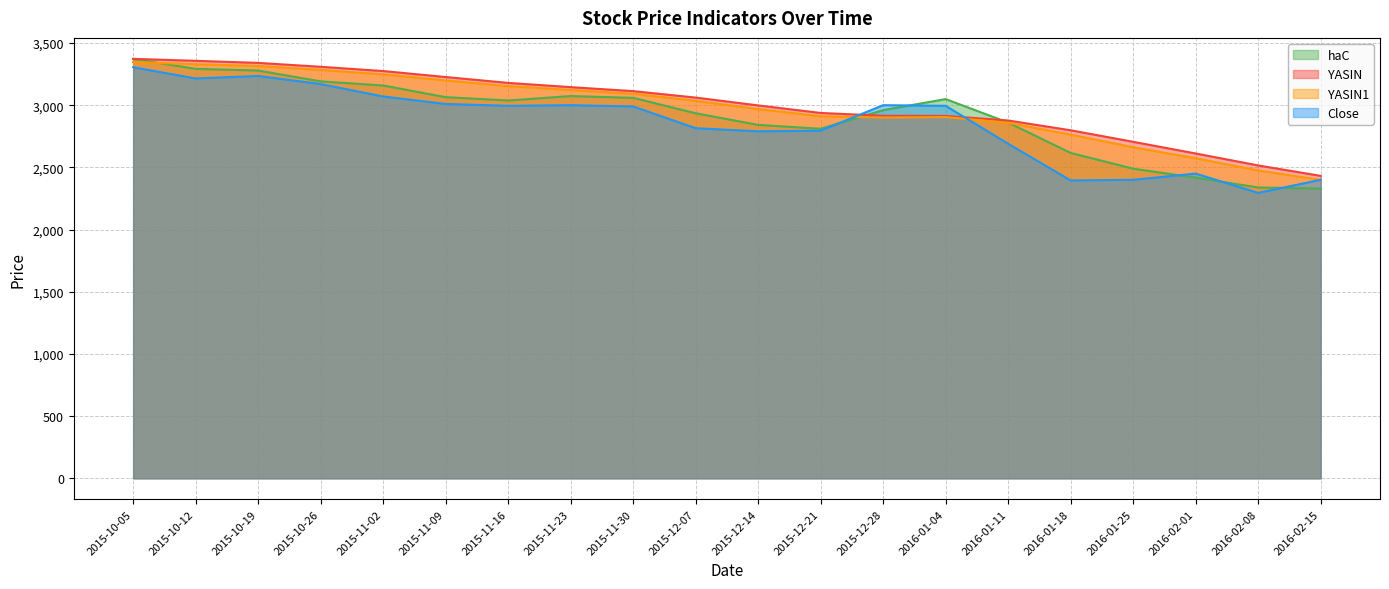

What is the value of the YASIN1 point at the 17th from the left?

2662.0